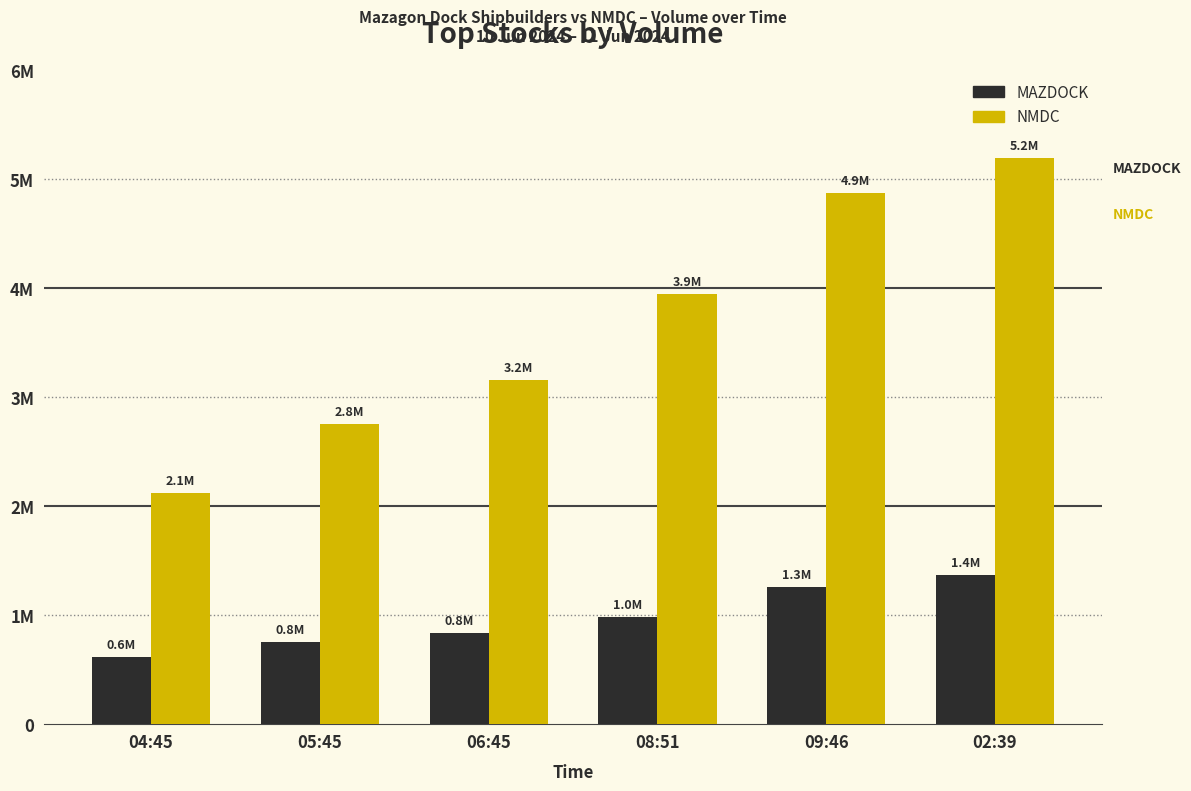

What are all the series names shown in the legend?

MAZDOCK, NMDC